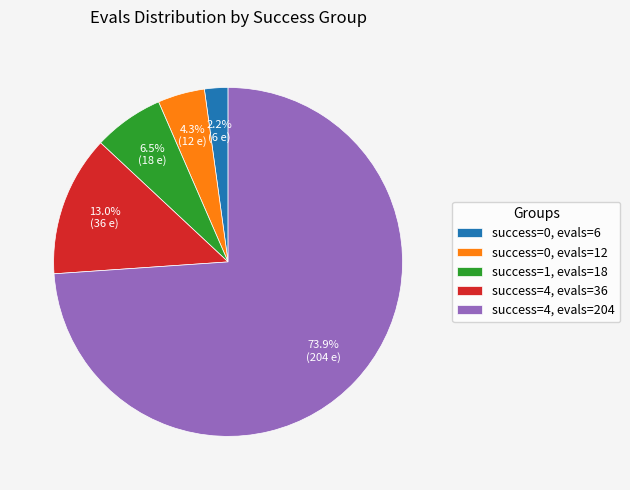

Do success=4, evals=36 and success=0, evals=6 together represent more than half of the pie?

No